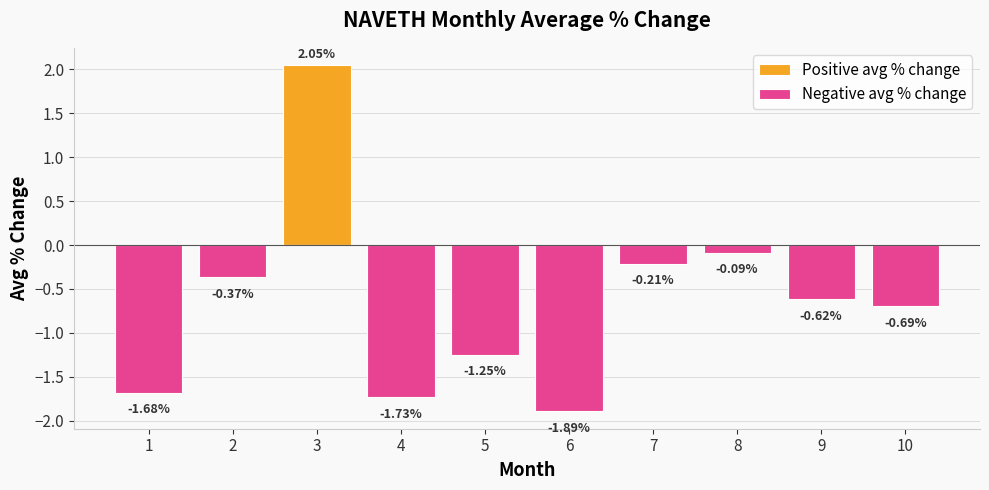

What is the difference between the maximum and second lowest values in the Positive avg % change series?

2.0